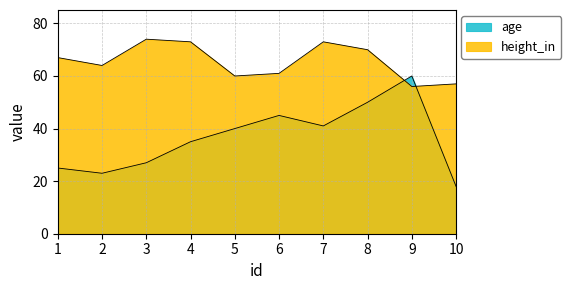

Which series changed the most between 6 and 10?

age